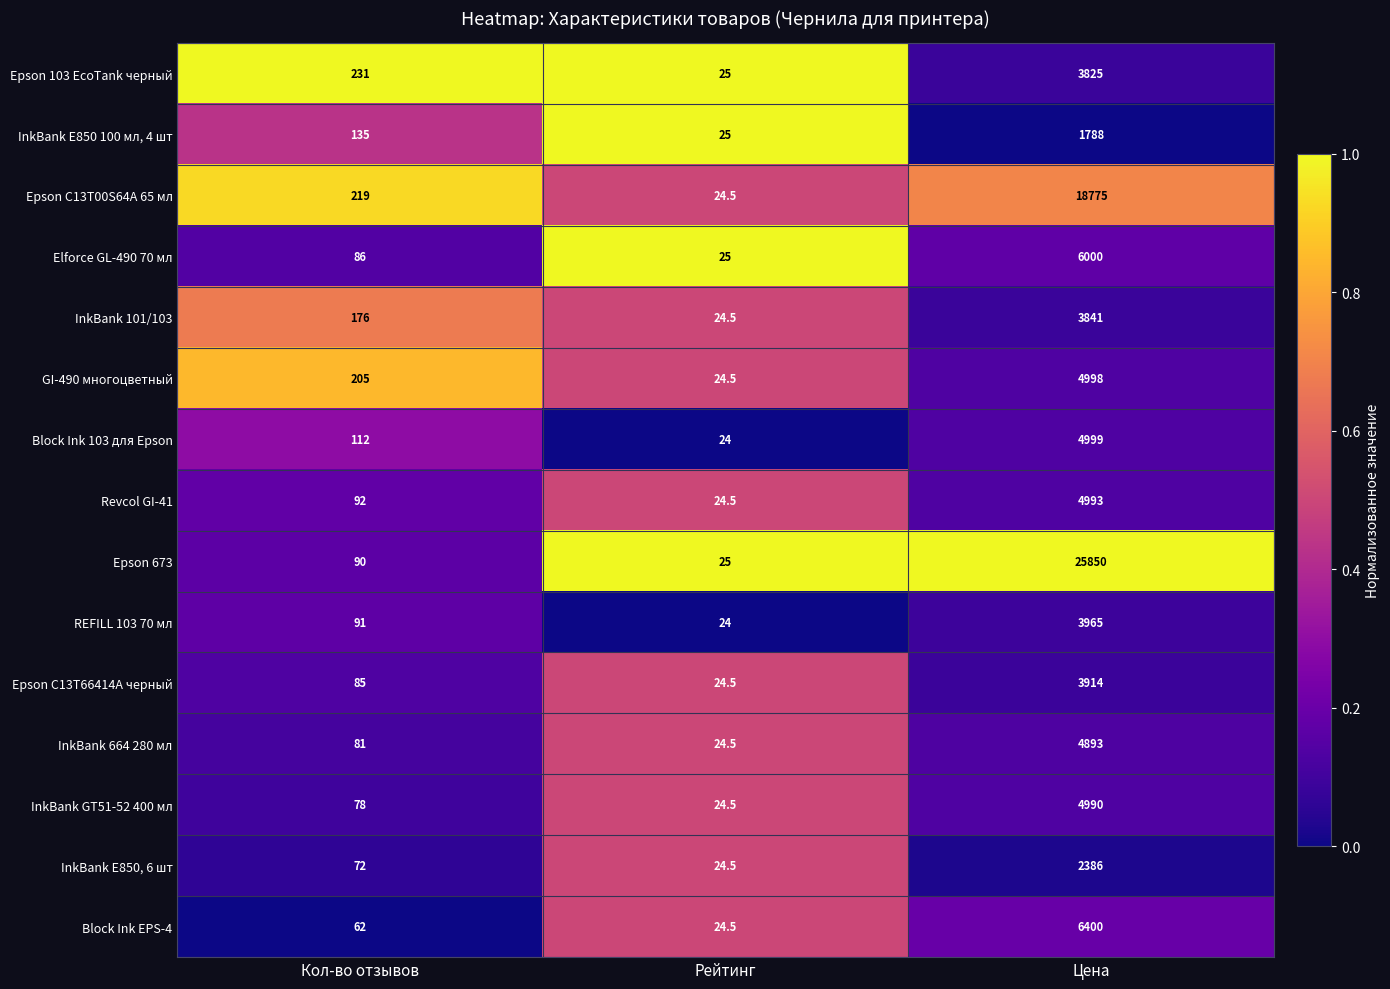

At which label does GI-490 многоцветный reach its minimum?

Рейтинг